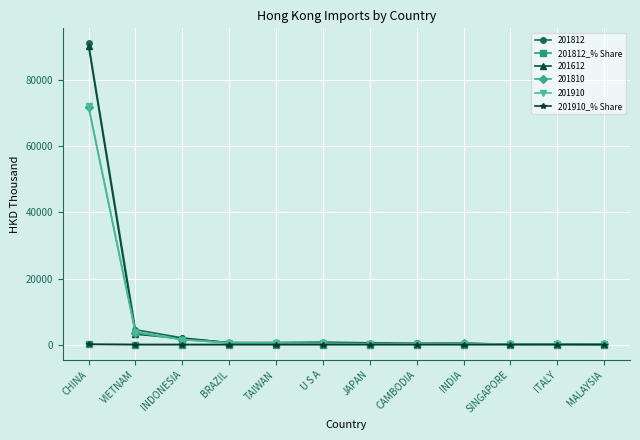

Which series ends up on top after the final intersection of 201812_% Share and 201910_% Share?

201910_% Share